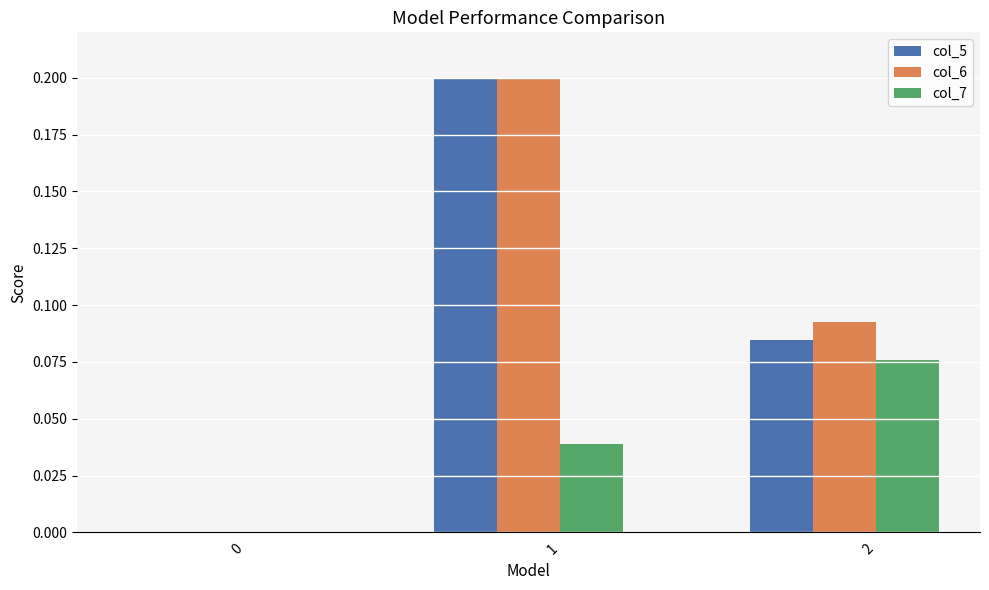

The col_5 series shows 0.2 at 1. True or false?

True